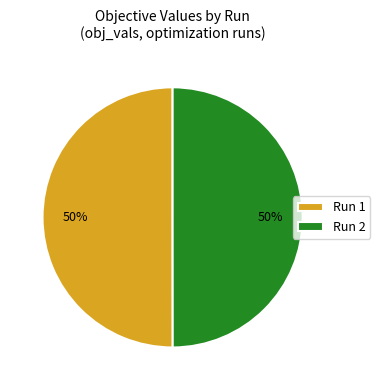

To the nearest percent, what portion does Run 2 represent?

50%